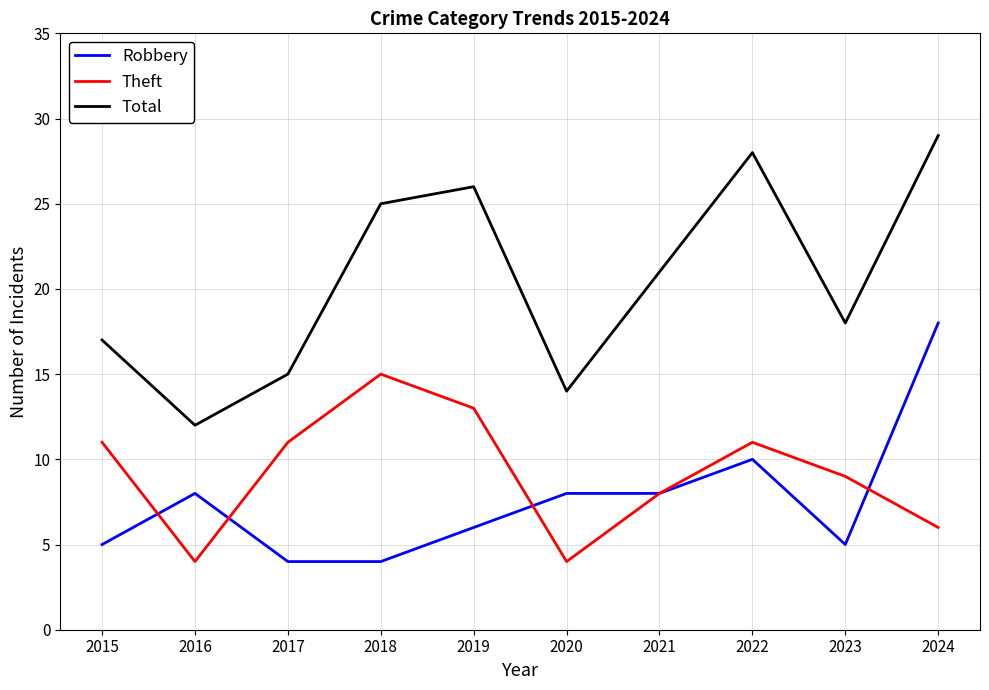

What is the total value across all series at 2023?

32